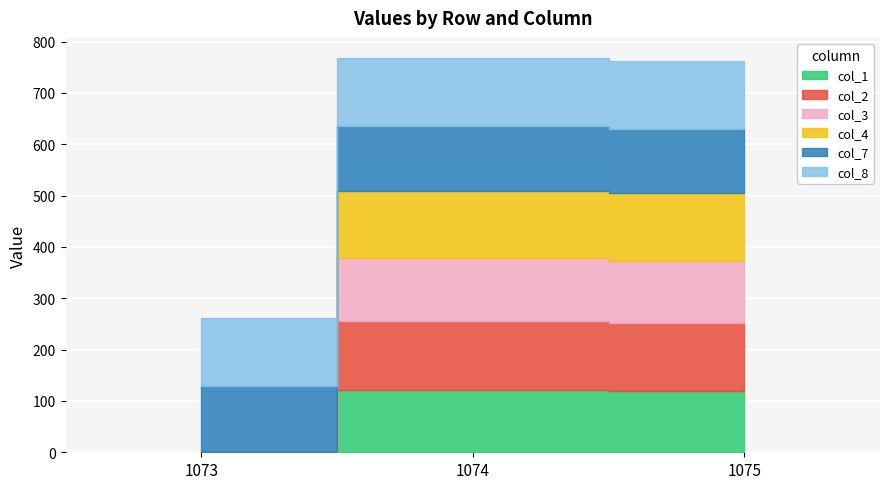

Which series has the largest total across all categories?

col_8